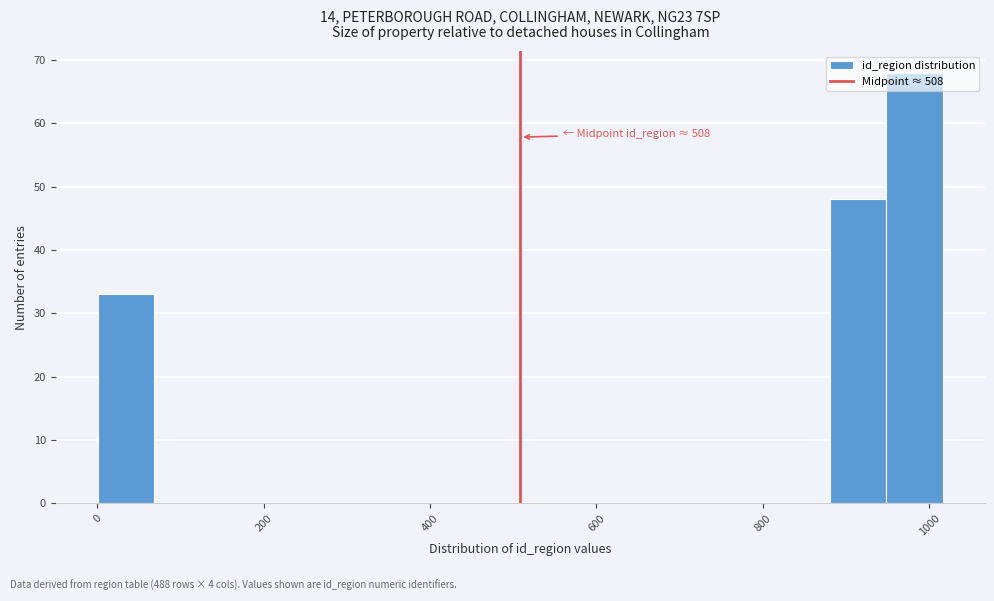

Around what value on the x-axis is the tallest bar? Give the approximate position of its centre, as read against the axis.

980